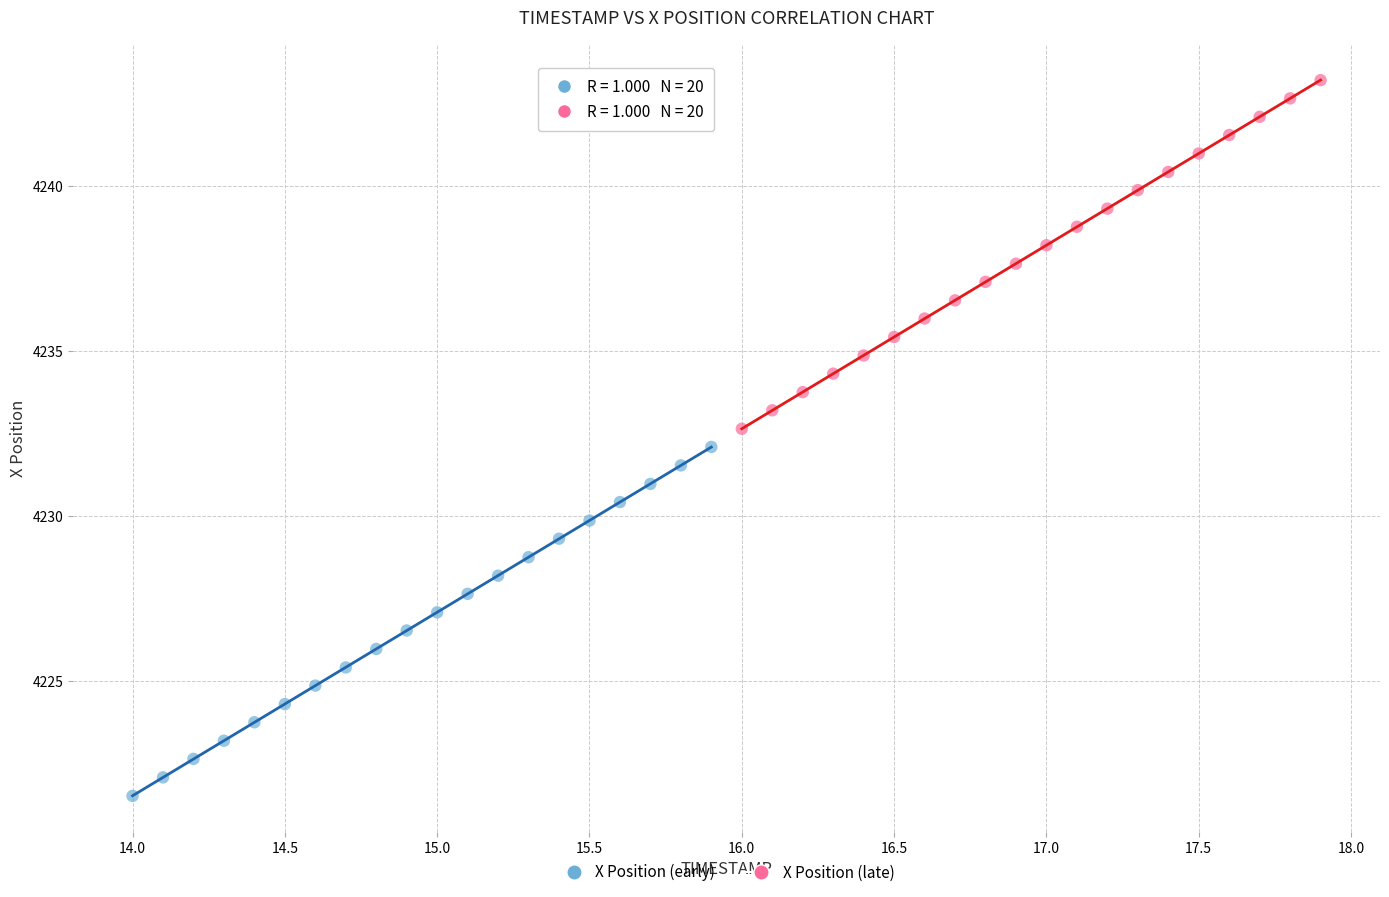

What are all the series names shown in the legend?

X Position (early), X Position (late)